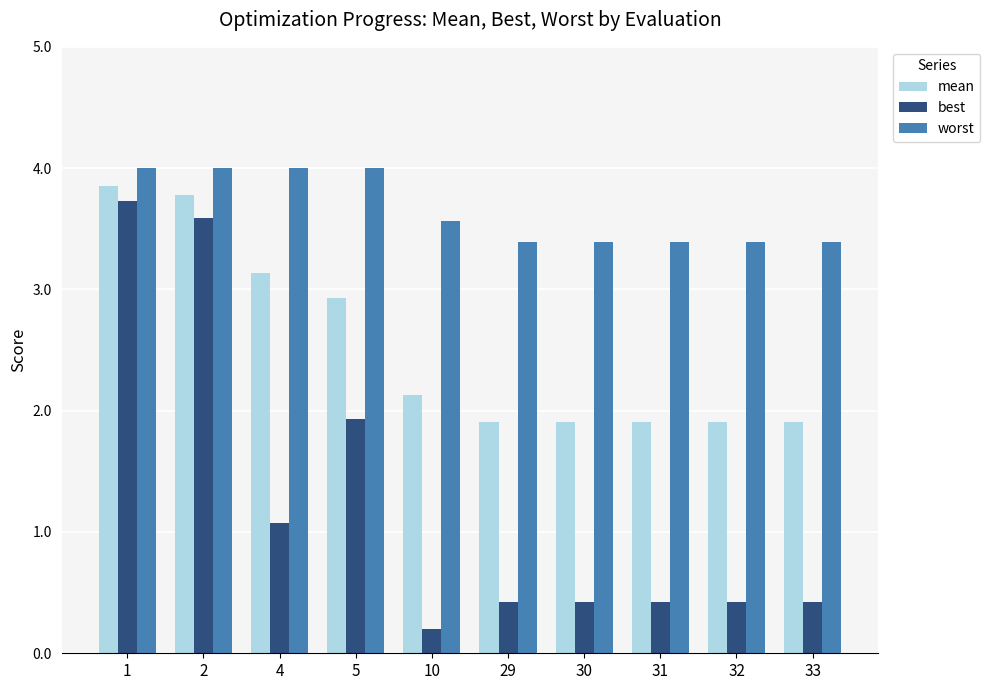

Which series has the largest range (max minus min)?

best